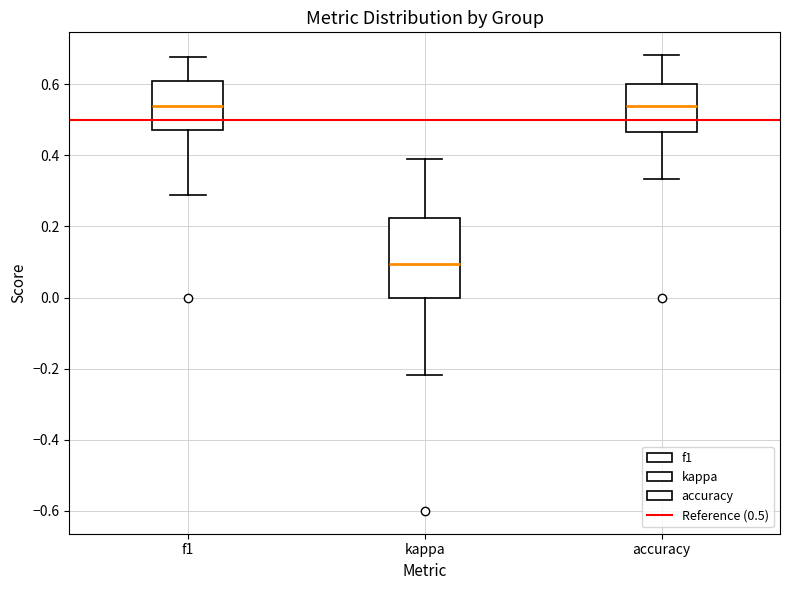

Reading left to right, transcribe this box plot: for each box, give where its median line is, the range the box spans, and where its two whiskers end, as read against the y-axis. The values are not printed on the chart, so give them approximately, as read against the axis.

f1: median 0.54, box 0.48 to 0.60, whiskers 0.28 to 0.68
kappa: median 0.10, box 0.00 to 0.22, whiskers -0.22 to 0.40
accuracy: median 0.54, box 0.46 to 0.60, whiskers 0.34 to 0.68